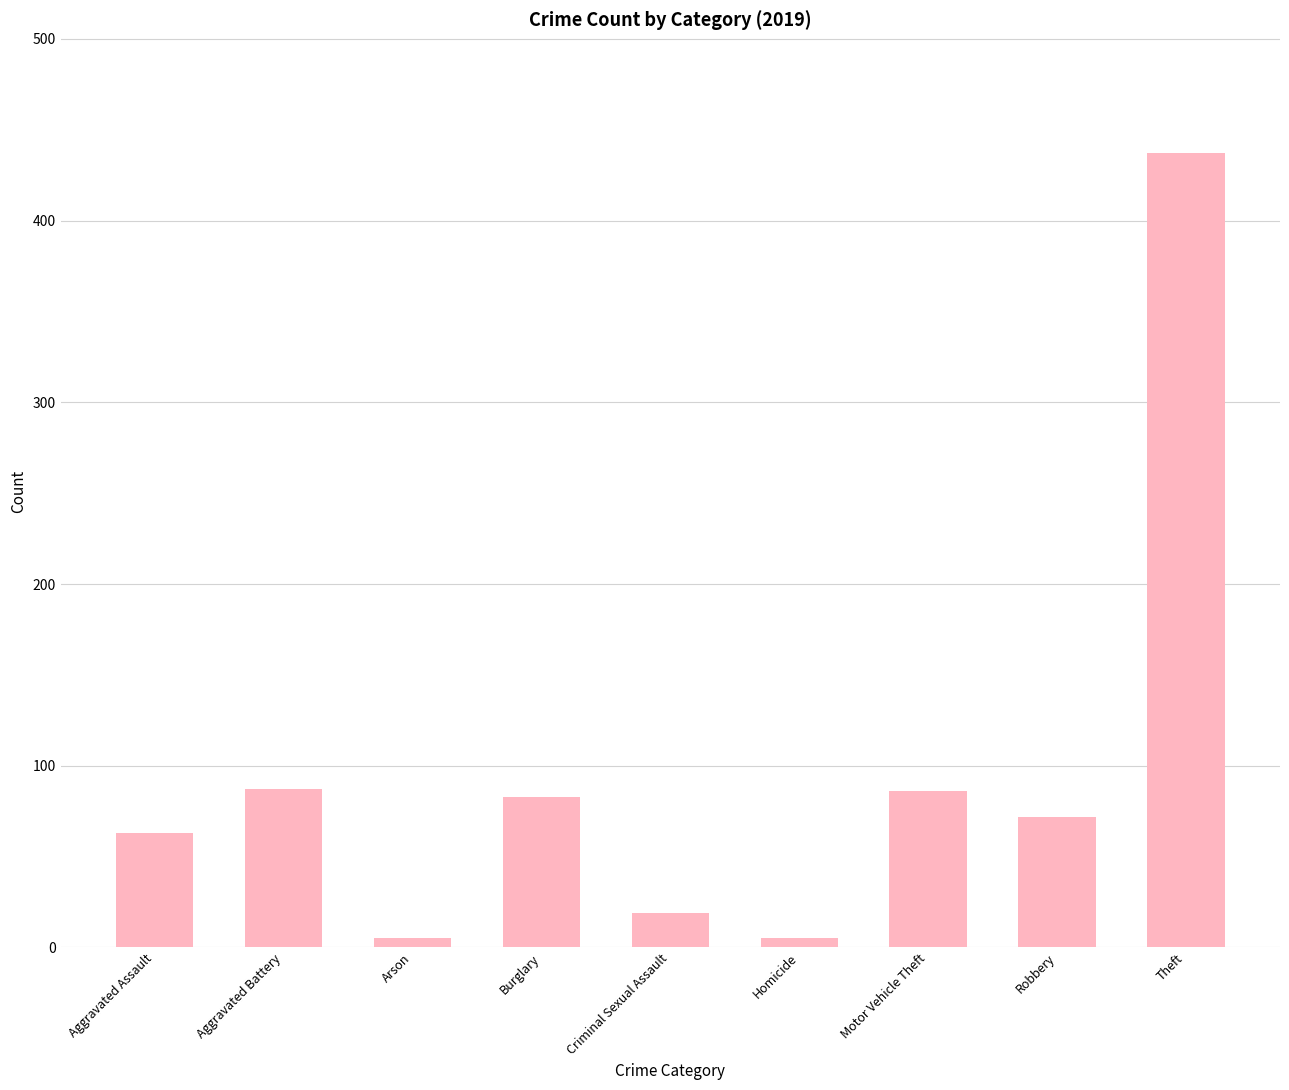

What is the greatest value displayed?

437